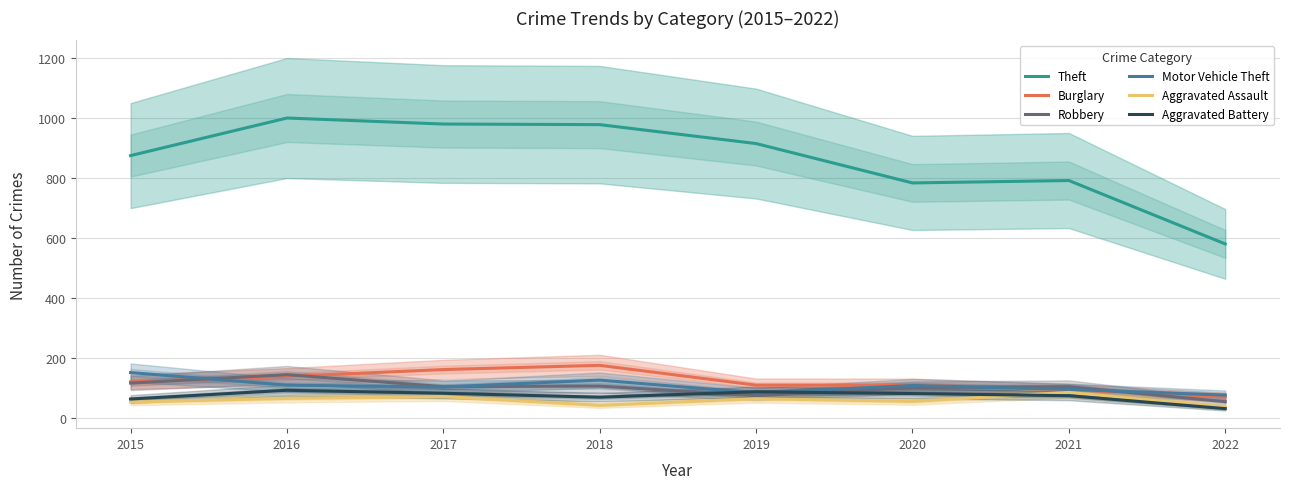

Reading right to left, list all the values displayed in this chart.

Theft: 2022=580	2021=791	2020=783	2019=914	2018=977	2017=979	2016=999	2015=874
Burglary: 2022=71	2021=95	2020=110	2019=110	2018=176	2017=162	2016=139	2015=121
Robbery: 2022=55	2021=105	2020=102	2019=75	2018=107	2017=105	2016=145	2015=117
Motor Vehicle Theft: 2022=77	2021=96	2020=109	2019=84	2018=127	2017=104	2016=110	2015=152
Aggravated Assault: 2022=37	2021=86	2020=56	2019=65	2018=43	2017=72	2016=66	2015=54
Aggravated Battery: 2022=32	2021=75	2020=82	2019=88	2018=70	2017=83	2016=93	2015=64